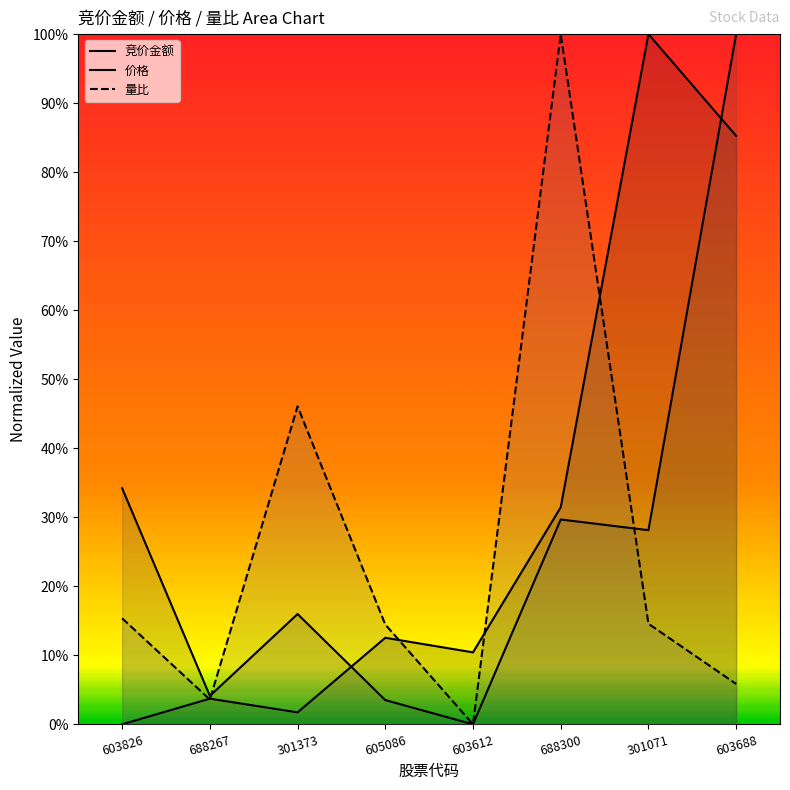

True or false: 价格 (line) has a value of 0.6 at 603688.

False